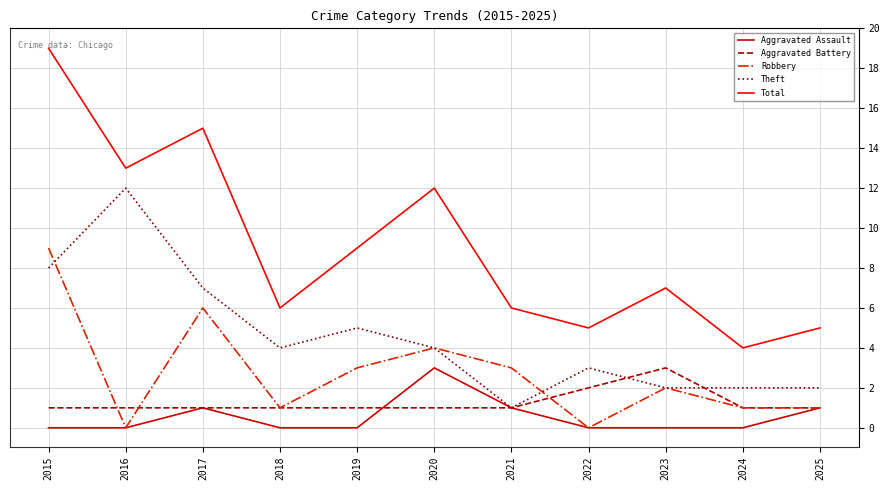

Reading left to right, transcribe all the data shown in this chart.

Aggravated Assault: 0	0	1	0	0	3	1	0	0	0	1
Aggravated Battery: 1	1	1	1	1	1	1	2	3	1	1
Robbery: 9	0	6	1	3	4	3	0	2	1	1
Theft: 8	12	7	4	5	4	1	3	2	2	2
Total: 19	13	15	6	9	12	6	5	7	4	5